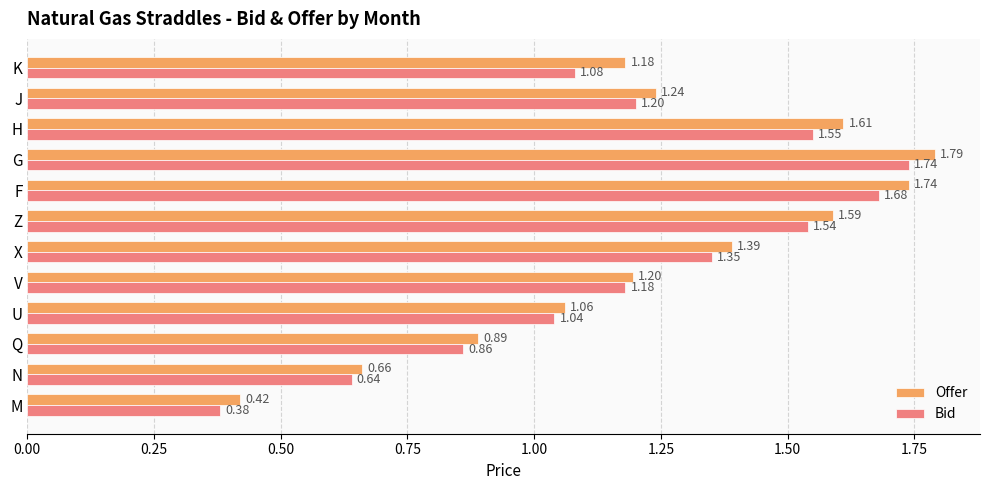

Which series has the widest spread of values?

Offer